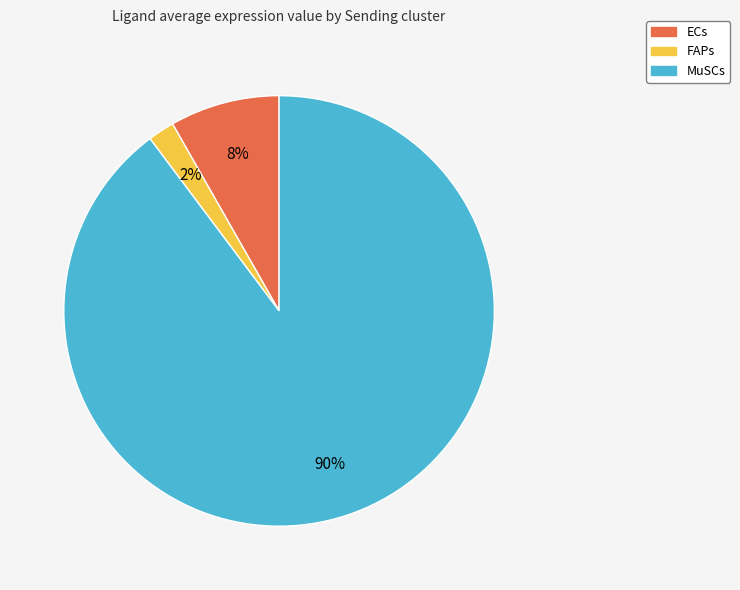

Which slice is the smallest?

FAPs